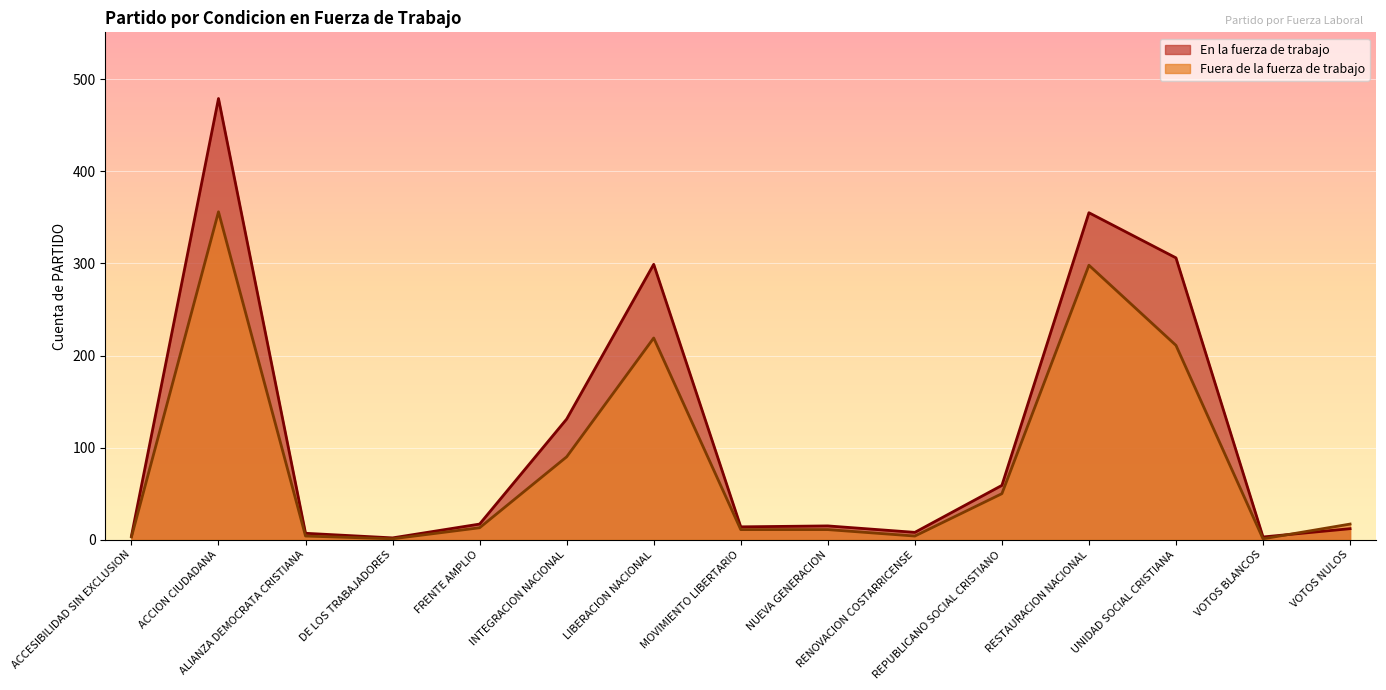

Reading left to right, what are all the values shown in this chart?

En la fuerza de trabajo: 4	479	7	2	17	131	299	14	15	8	59	355	306	3	12
Fuera de la fuerza de trabajo: 3	356	4	1	13	90	219	11	11	4	50	298	211	1	17